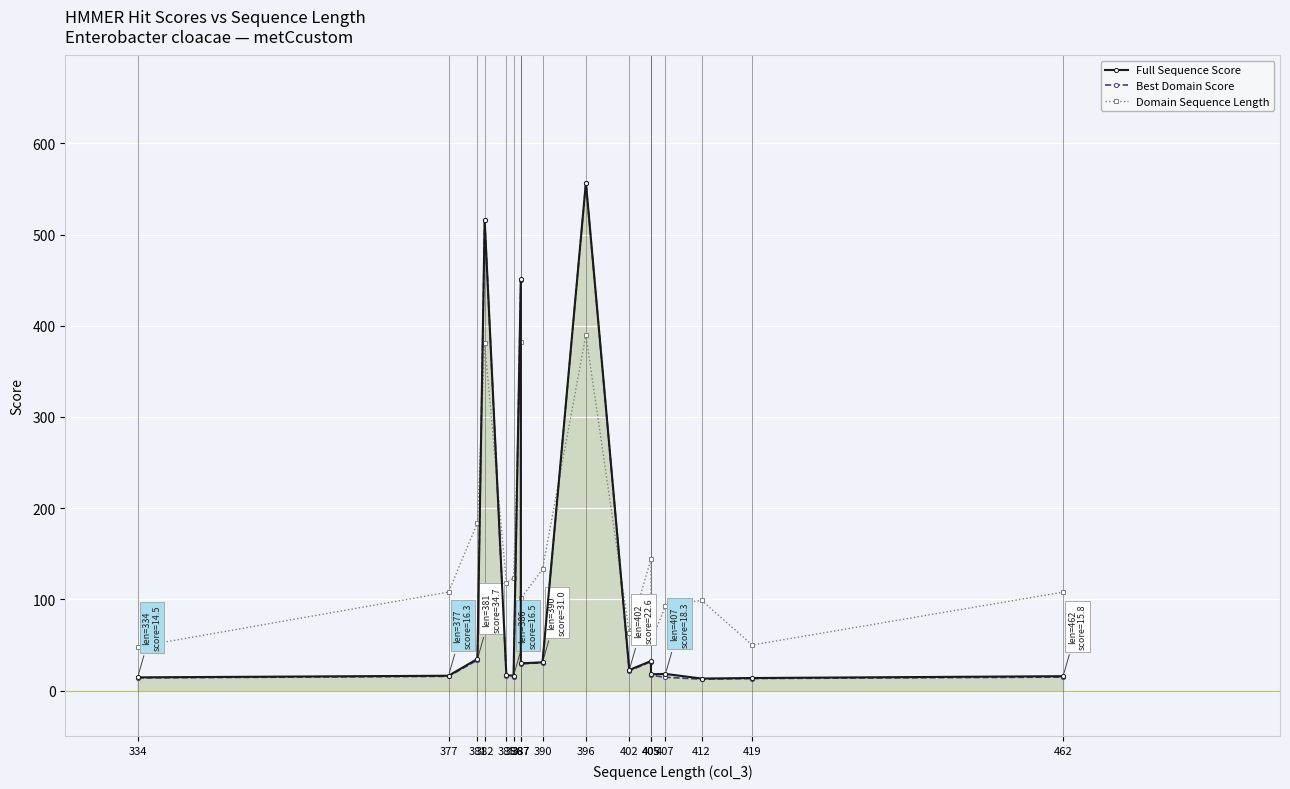

Rank the categories by Full Sequence Score value from lowest to highest.

412, 419, 334, 462, 377, 386, 385, 405, 407, 402, 387, 390, 405, 381, 387, 382, 396